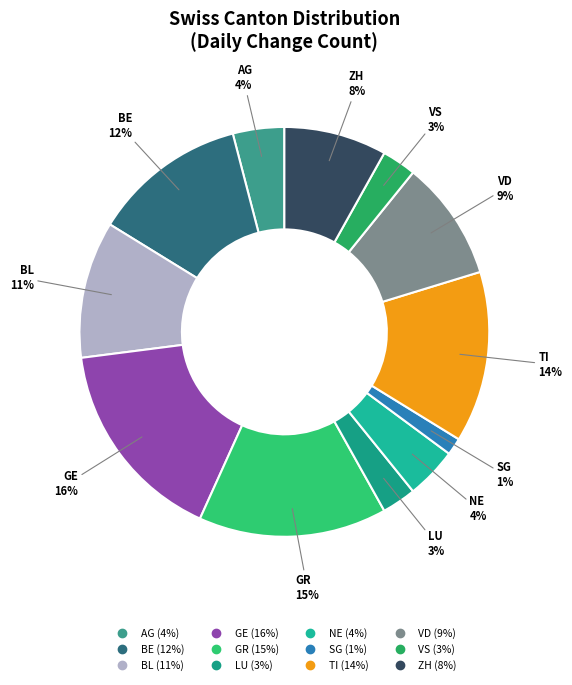

Count the number of slices in the pie.

12